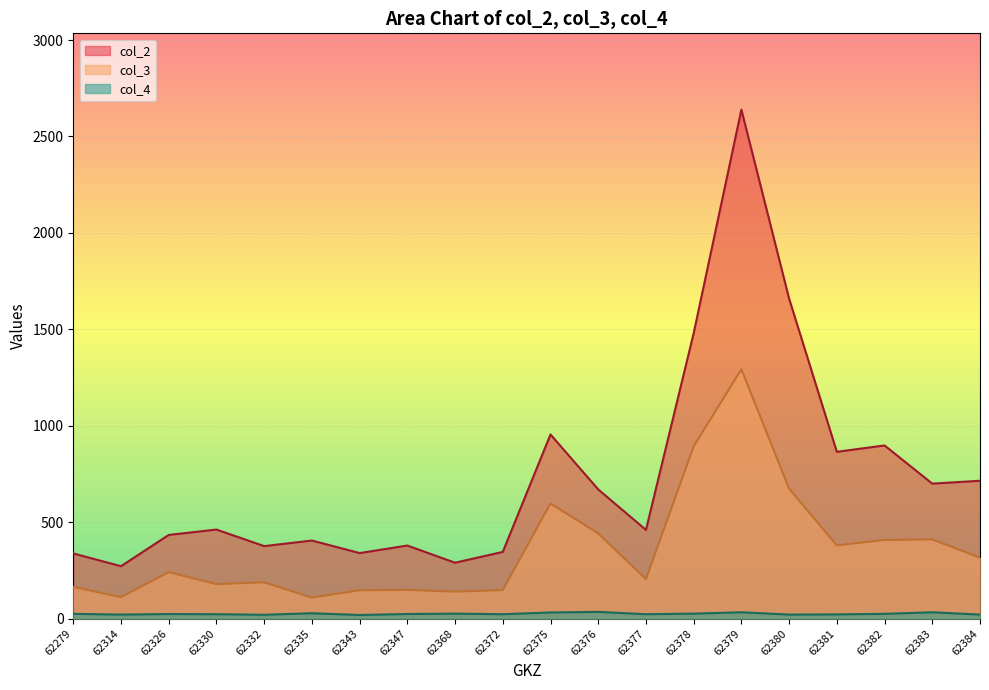

True or false: col_4 and col_3 cross at least once.

False